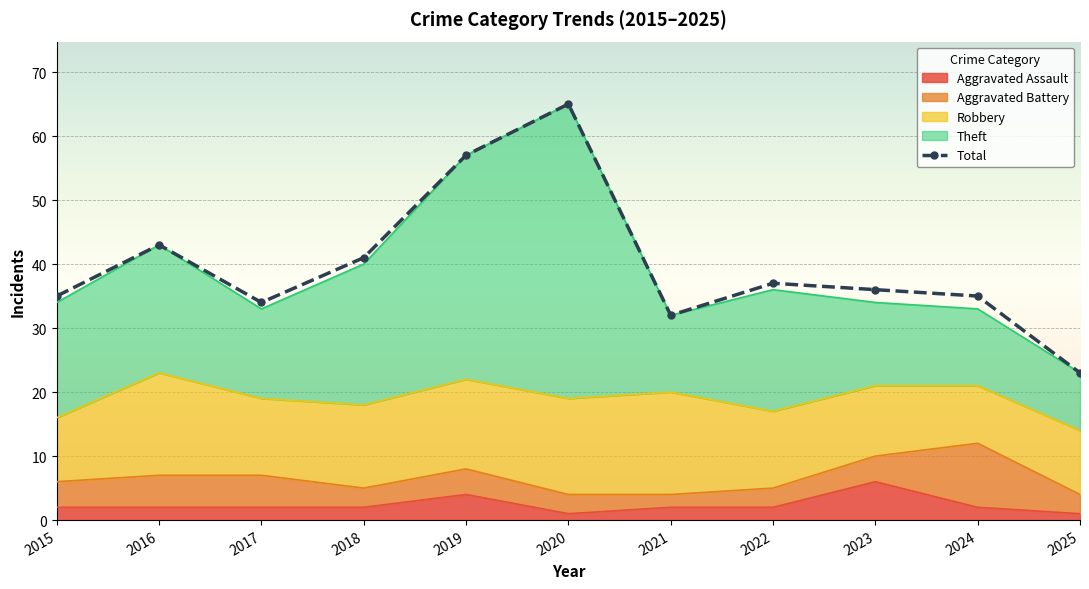

At which category does the chart reach its minimum across all series?

2025